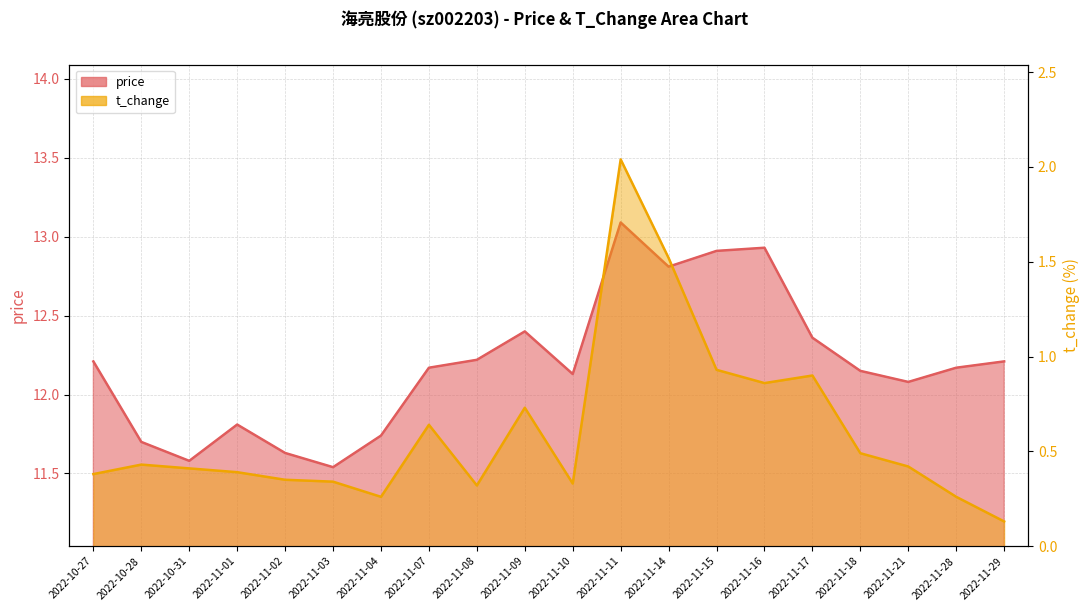

The price series shows 12.2 at 2022-11-29. True or false?

True